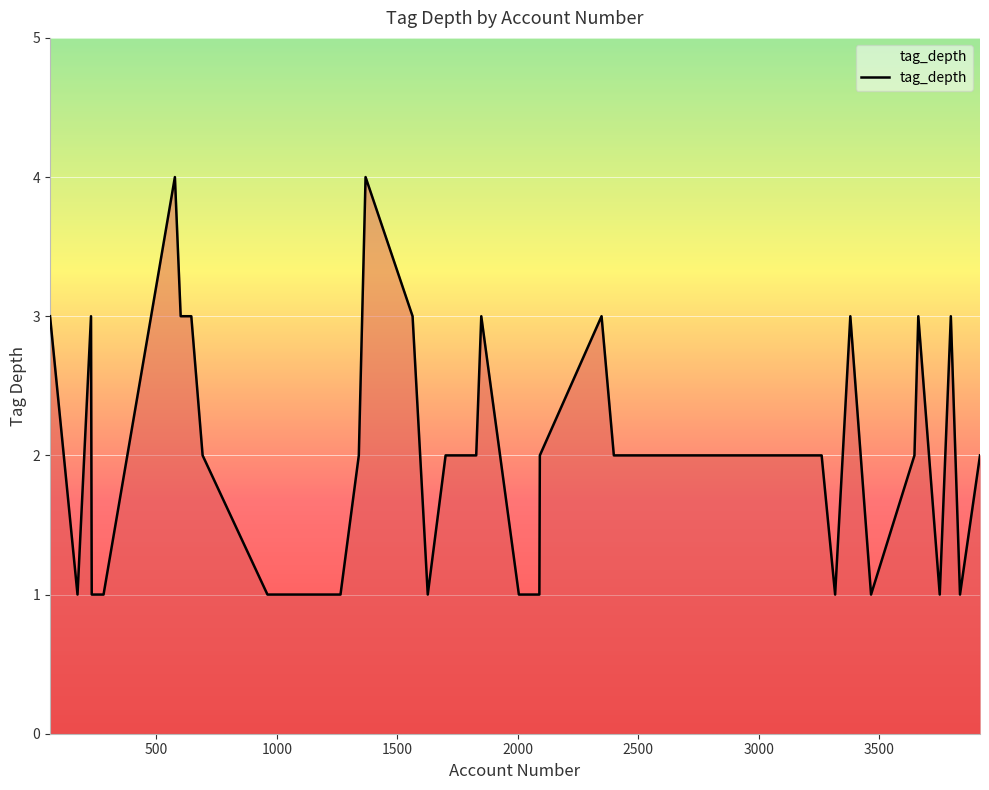

What is the difference between the maximum and minimum values?

3